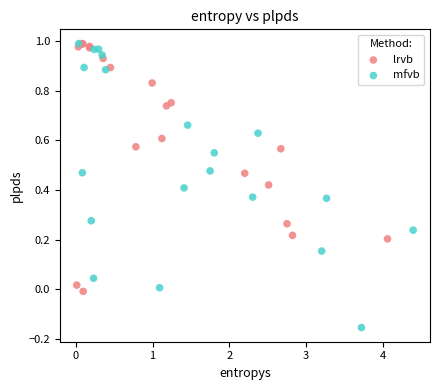

Which series has the widest spread of Y values?

mfvb